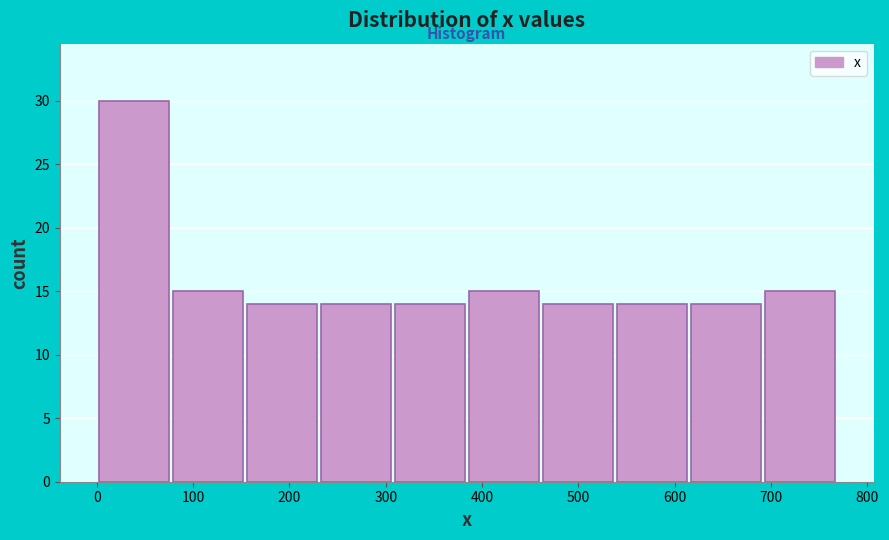

How tall is the bar that spans 0 to 80 on the x-axis? Neither the bar edges nor the heights are printed on the chart, so give them approximately, as read against the axes.

30